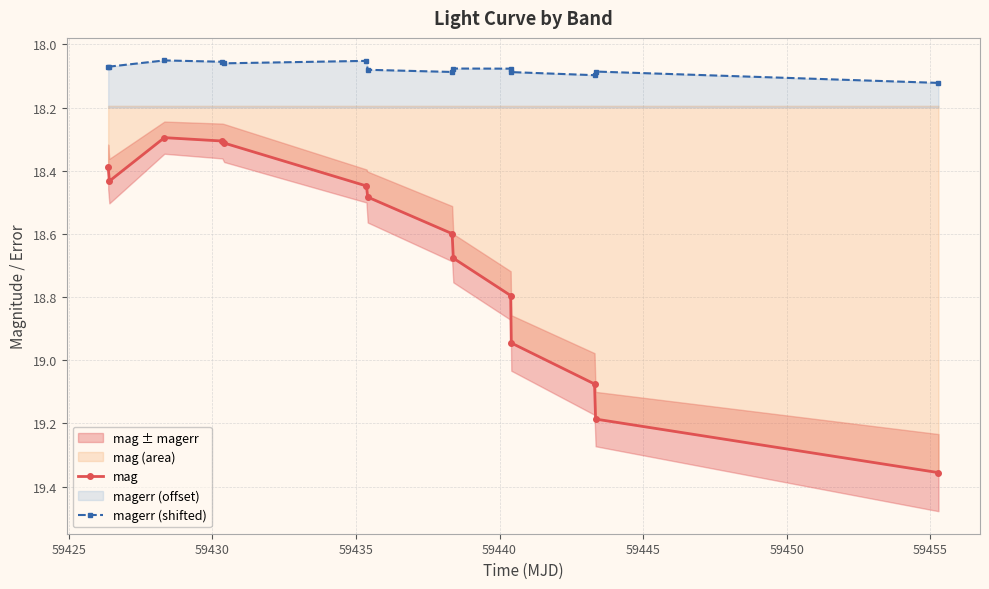

True or false: magerr (shifted) and mag cross at least once.

False